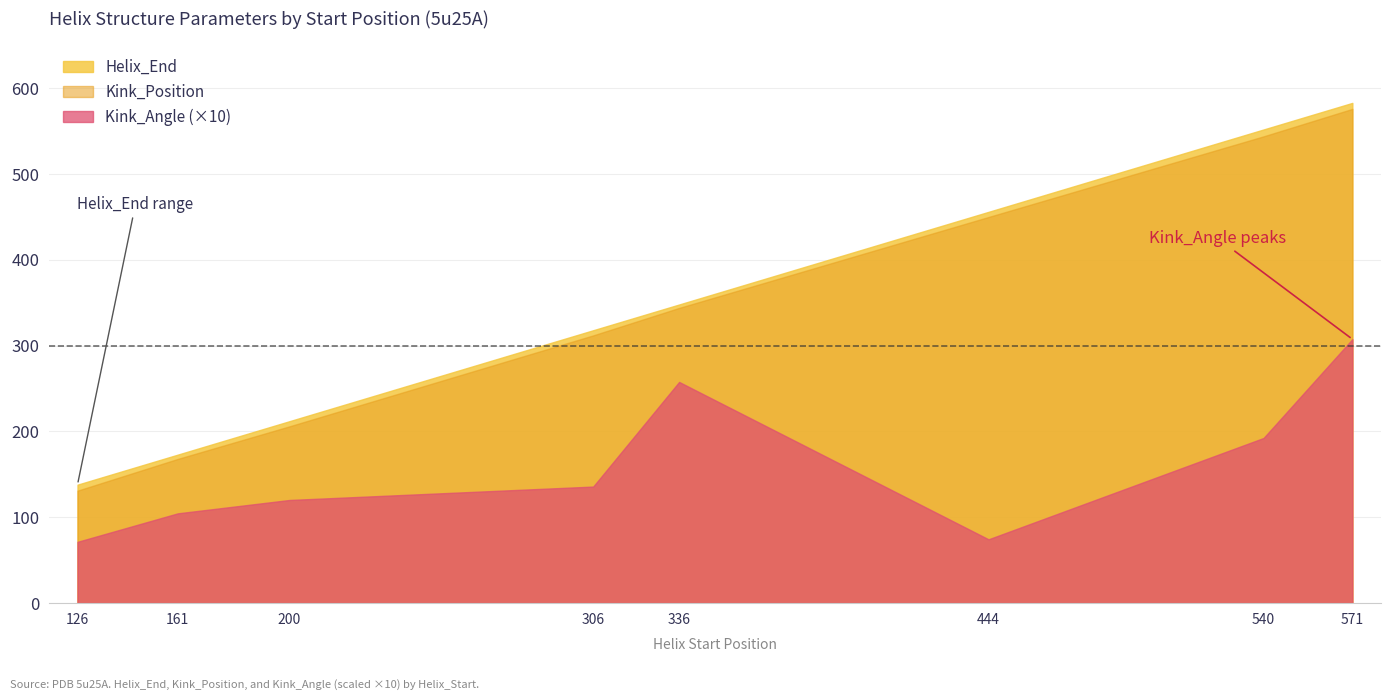

Where is the first local maximum for Kink_Angle?

336